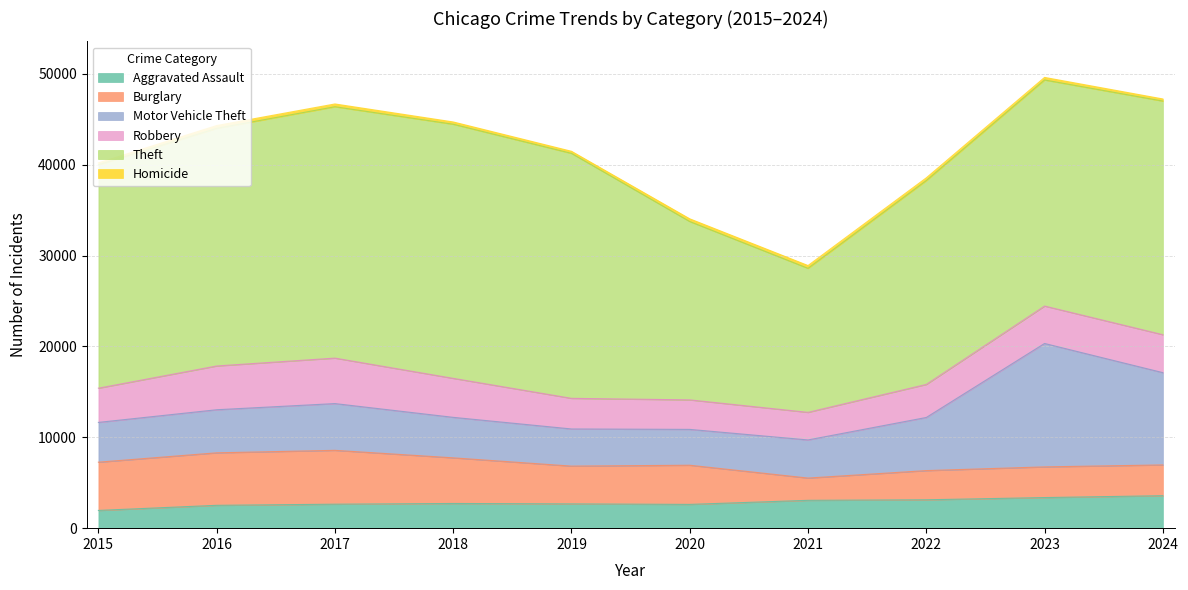

Reading left to right, transcribe all the data shown in this chart.

Aggravated Assault: 2015=1951	2016=2514	2017=2638	2018=2717	2019=2671	2020=2615	2021=3063	2022=3123	2023=3367	2024=3573
Burglary: 2015=5310	2016=5777	2017=5927	2018=5022	2019=4158	2020=4311	2021=2450	2022=3212	2023=3377	2024=3387
Motor Vehicle Theft: 2015=4378	2016=4741	2017=5145	2018=4457	2019=4088	2020=3944	2021=4196	2022=5847	2023=13582	2024=10156
Robbery: 2015=3766	2016=4818	2017=5005	2018=4291	2019=3371	2020=3247	2021=3036	2022=3636	2023=4119	2024=4177
Theft: 2015=24590	2016=26149	2017=27663	2018=27966	2019=26959	2020=19629	2021=15849	2022=22434	2023=24880	2024=25709
Homicide: 2015=202	2016=311	2017=307	2018=252	2019=230	2020=298	2021=310	2022=303	2023=282	2024=234